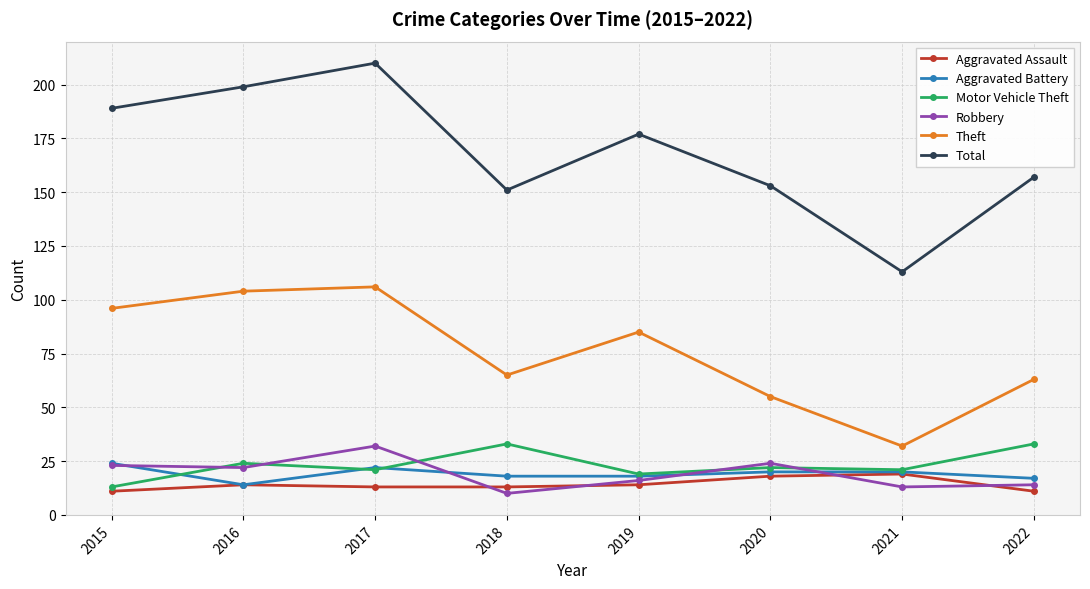

At which category does Theft reach its first local valley?

2018